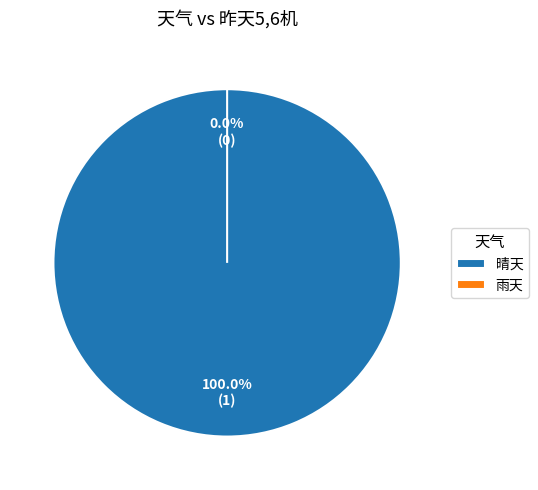

How many slices are in this pie chart?

2